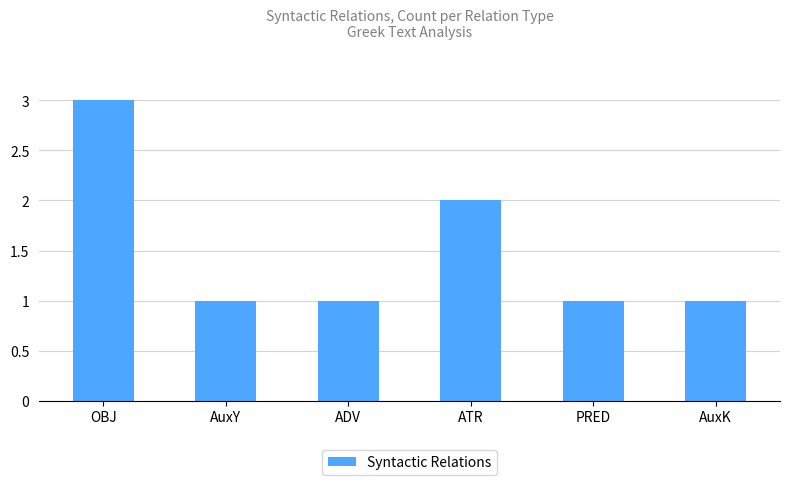

What is the sum of all values?

9